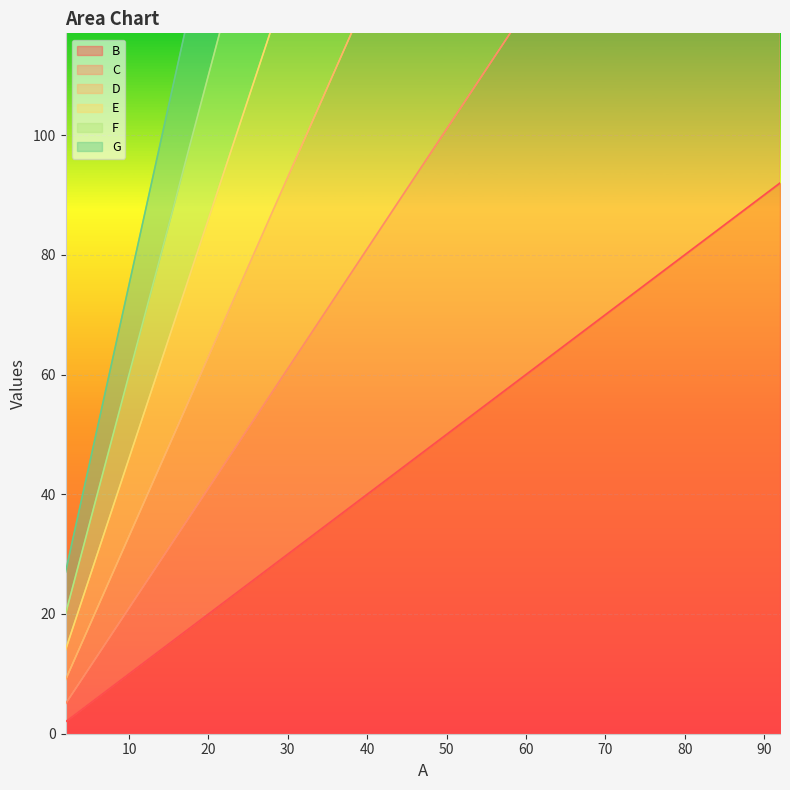

What is the value of the G point at the 8th from the left?

447